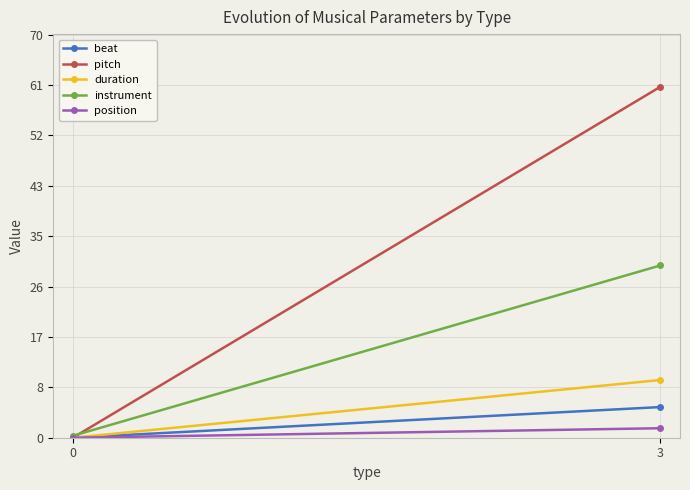

What is the spread (max minus min) of values at 3?

59.3